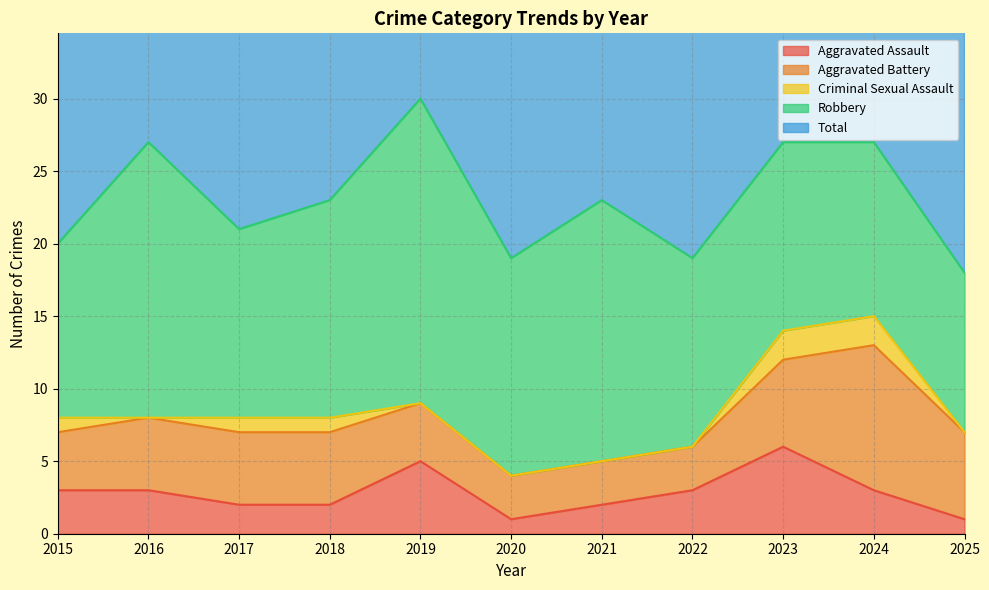

Is the value of Robbery at 2021 greater than the value of Aggravated Battery at 2022?

Yes